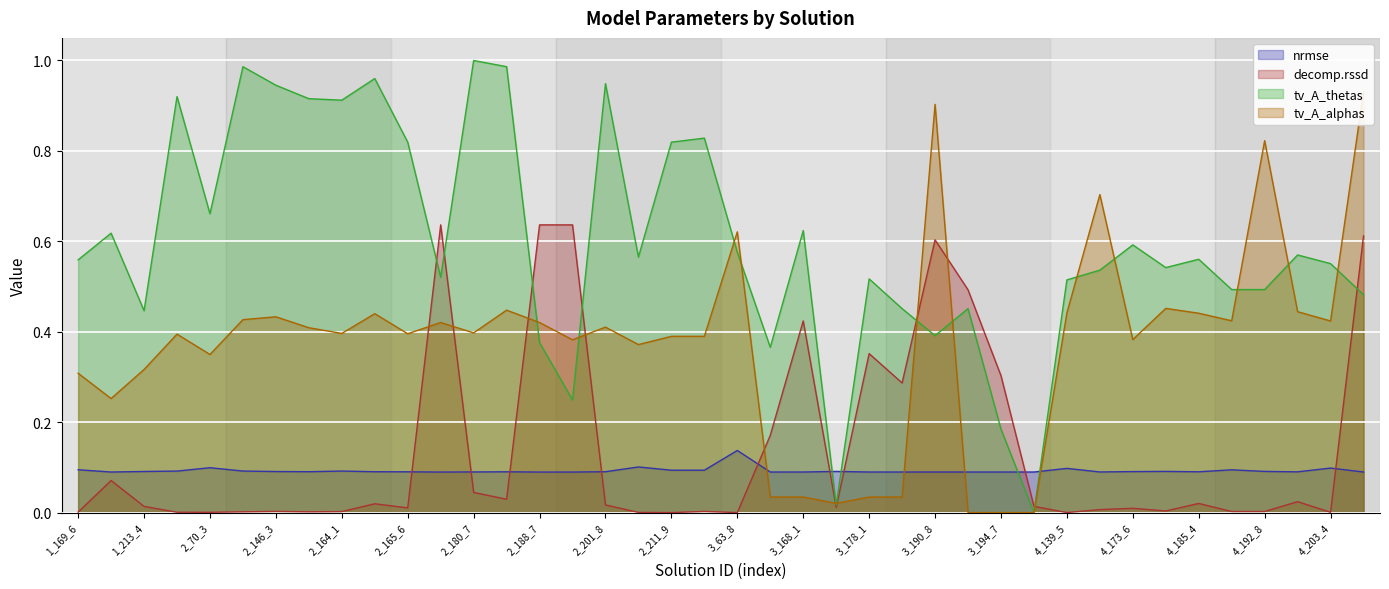

What is the difference between the decomp.rssd values at 2_165_6 and 3_191_4?

0.5